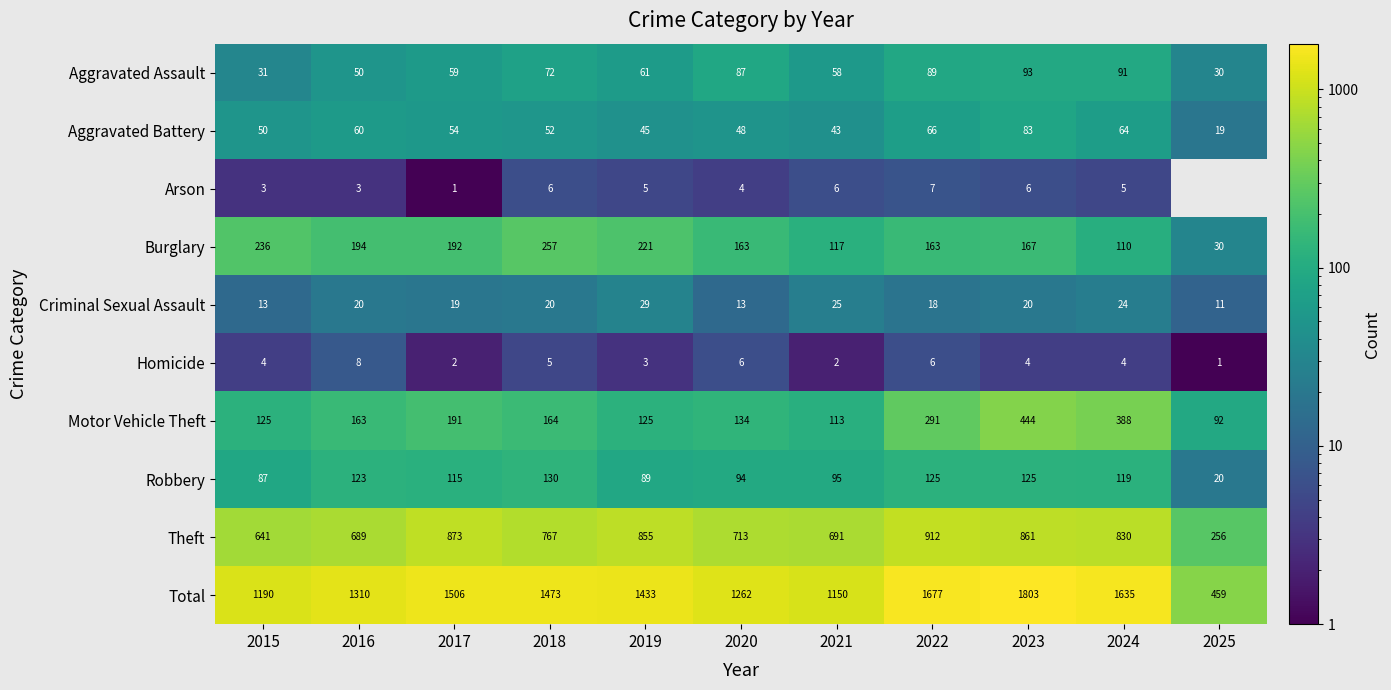

What is the maximum value for Criminal Sexual Assault?

29